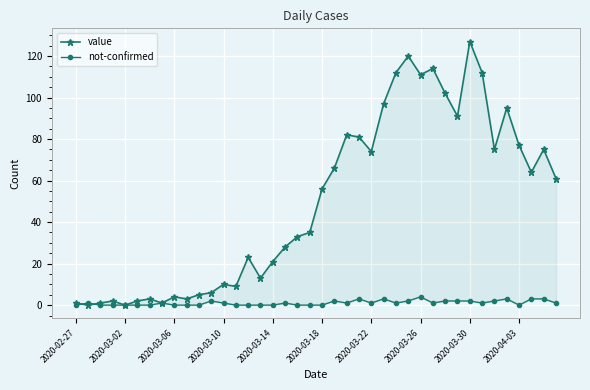

What position from the left is 37?

38